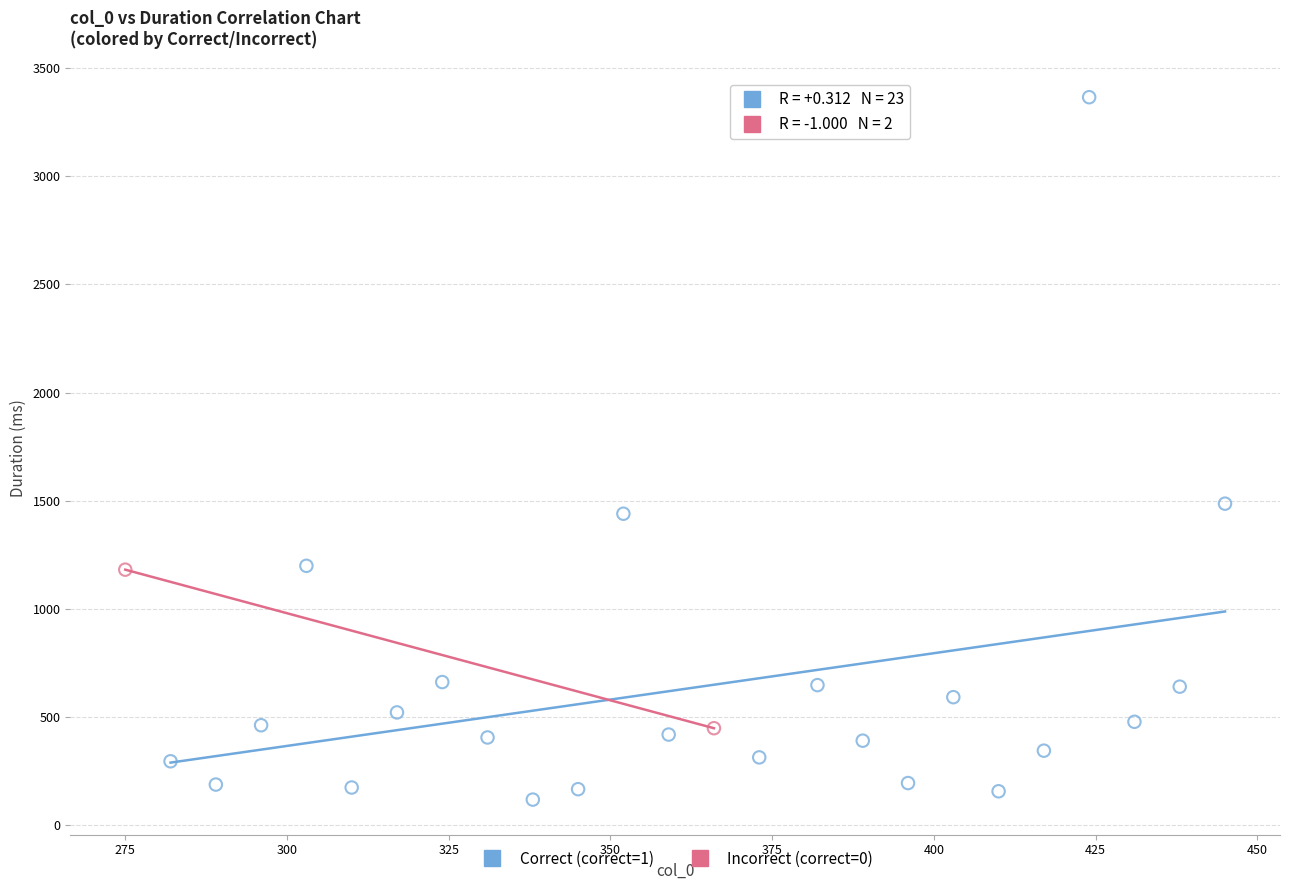

Which series reaches the maximum Y coordinate?

Correct (correct=1)